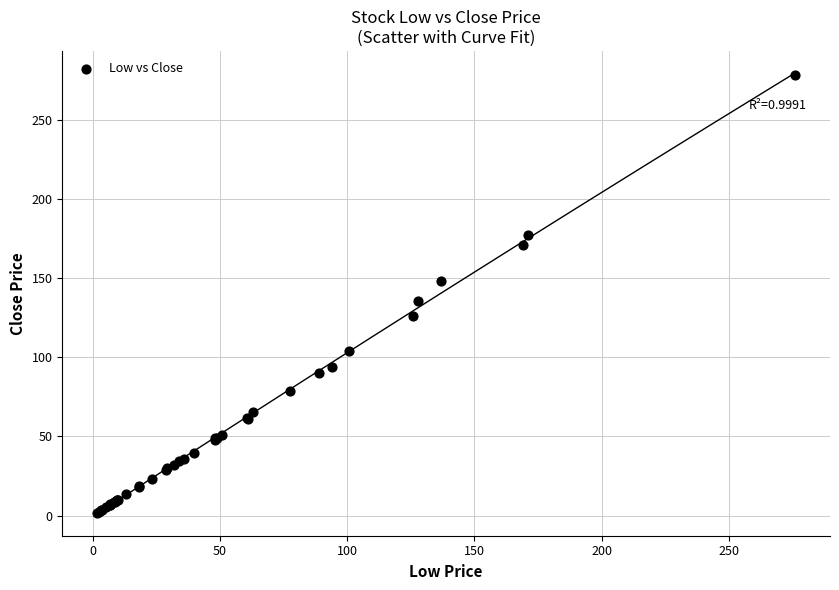

What Y value in the scatter plot is closest to 139?

135.7